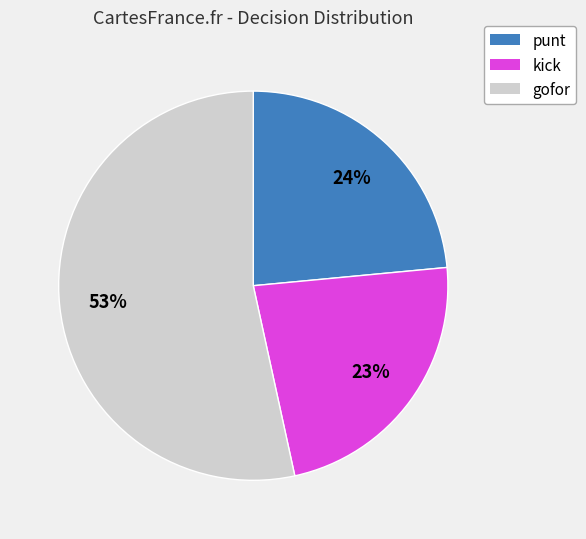

Is it true that kick is 23% of the pie?

True